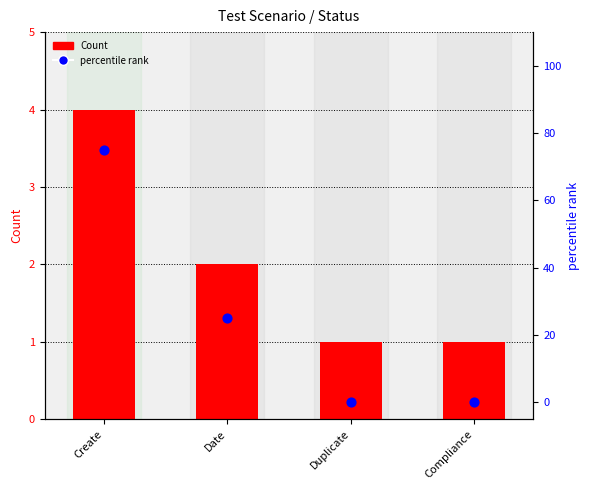

What are all the series names shown in the legend?

Count, percentile rank